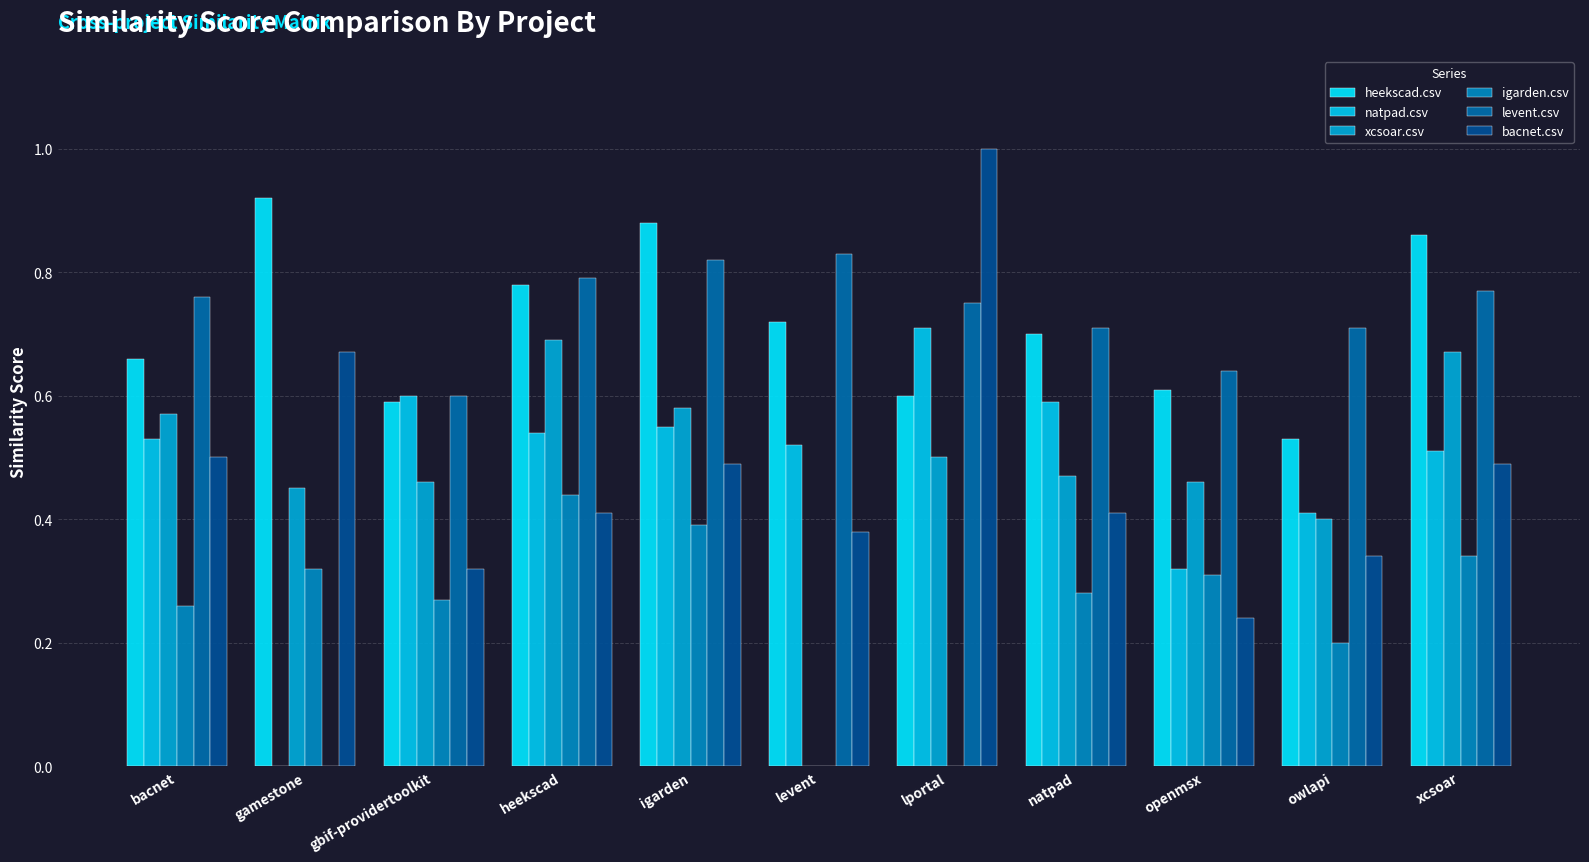

List the labels in order of igarden.csv value, smallest first.

levent, lportal, owlapi, bacnet, gbif-providertoolkit, natpad, openmsx, gamestone, xcsoar, igarden, heekscad